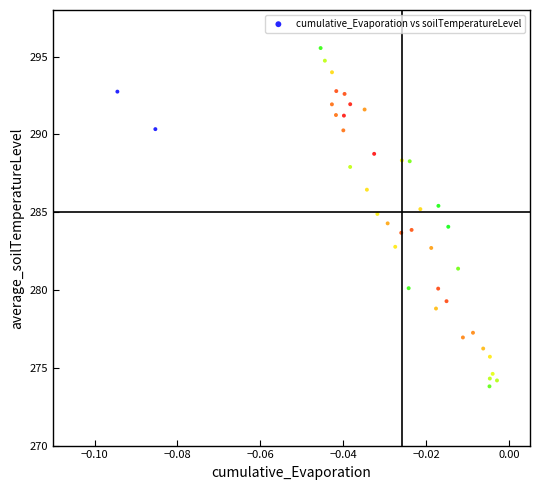

What is the range of Y values (max minus min)?

21.7